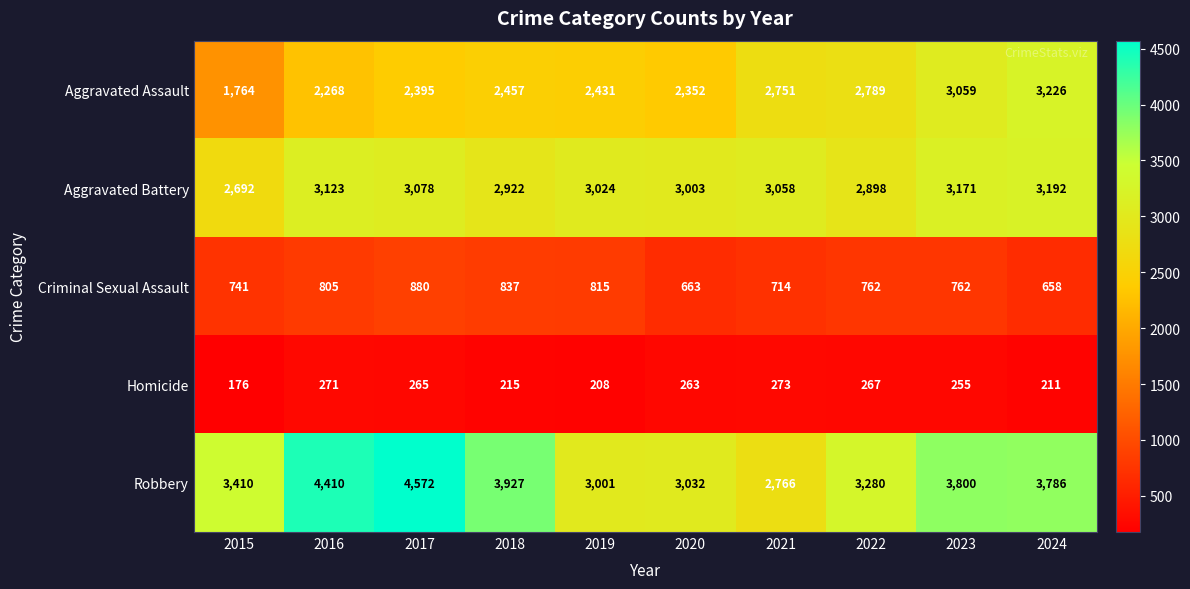

Rank the series by their maximum value, from highest to lowest.

Robbery, Aggravated Assault, Aggravated Battery, Criminal Sexual Assault, Homicide